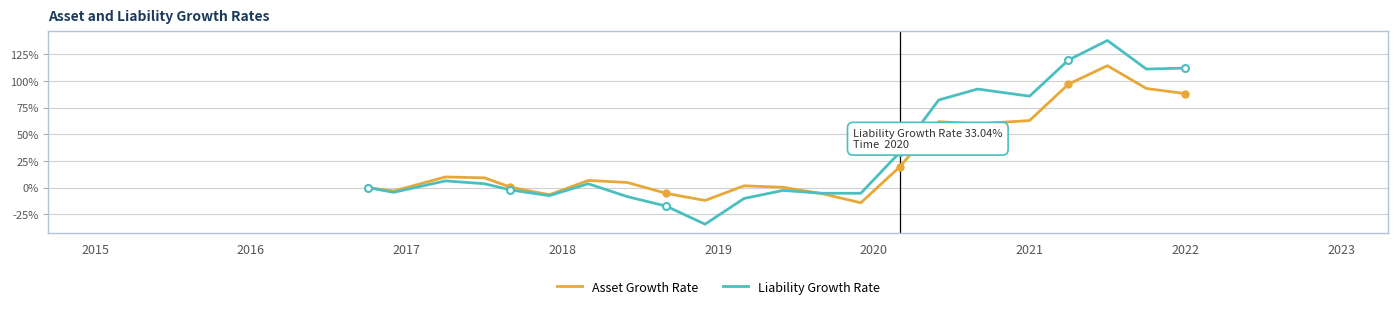

Does the chart display data point markers on the line(s)?

No